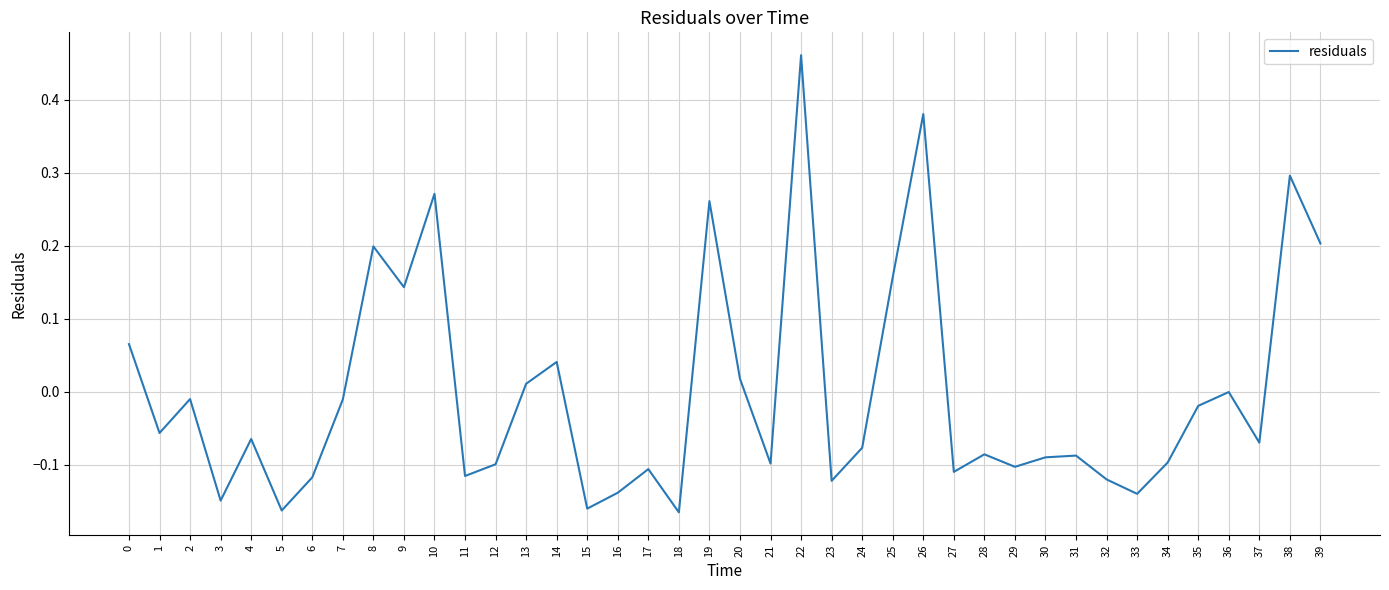

Which label corresponds to the largest value in the chart?

22